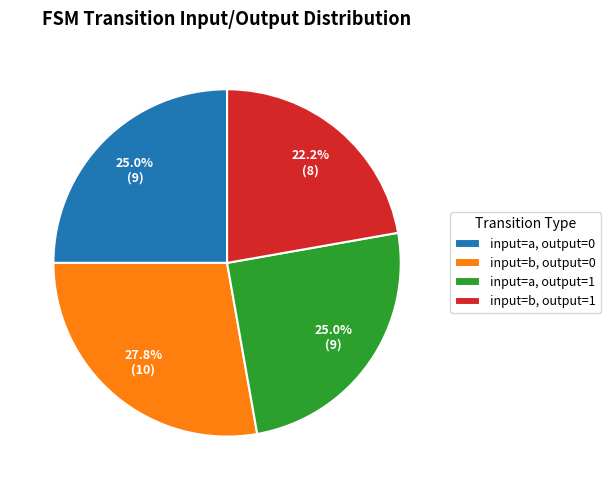

Approximately how many times larger is the value at input=b, output=0 compared to input=a, output=1?

1.1